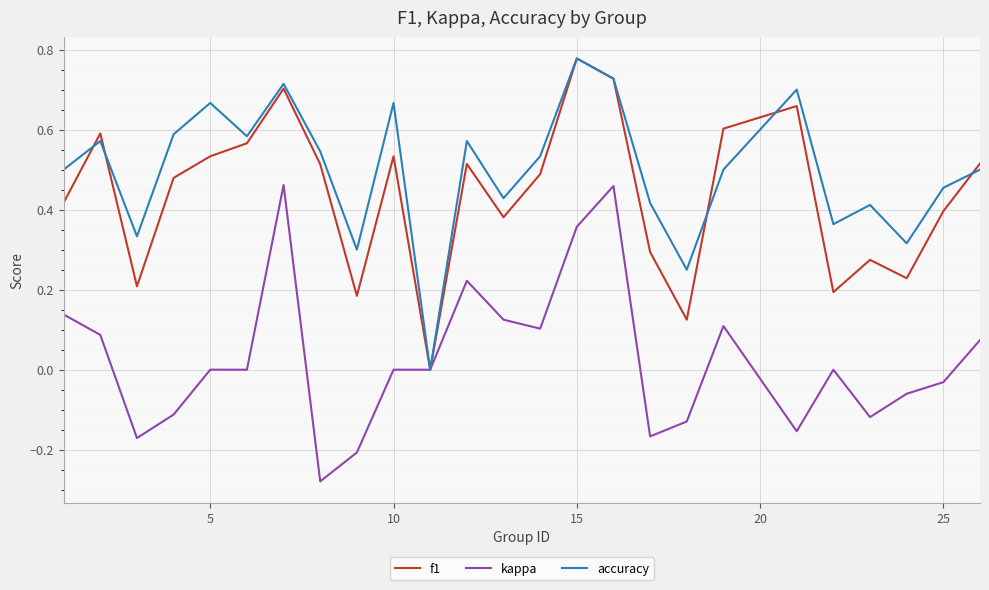

Which series has the largest total across all categories?

accuracy